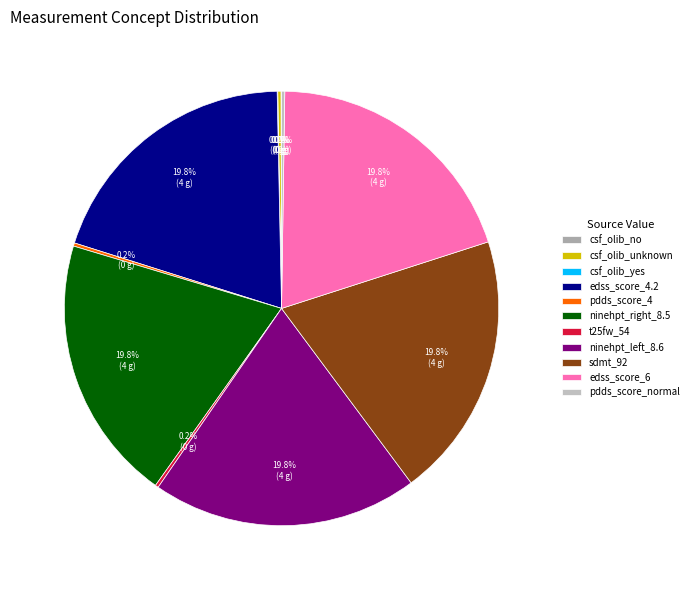

How many segments does this pie chart have?

11